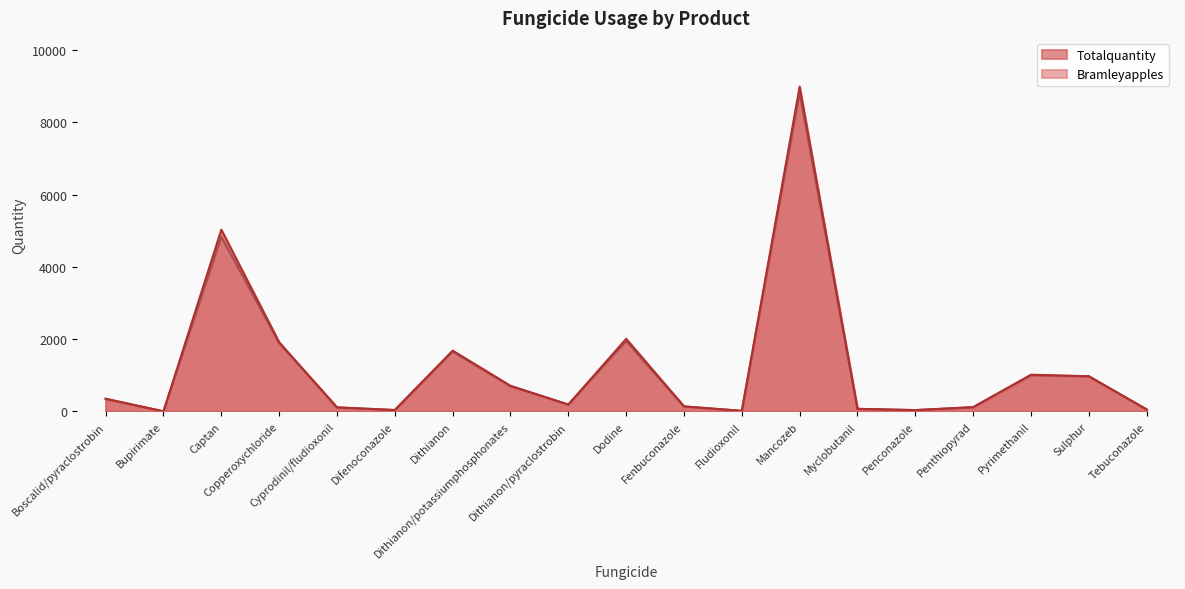

What is the total value across all series at Captan?

9861